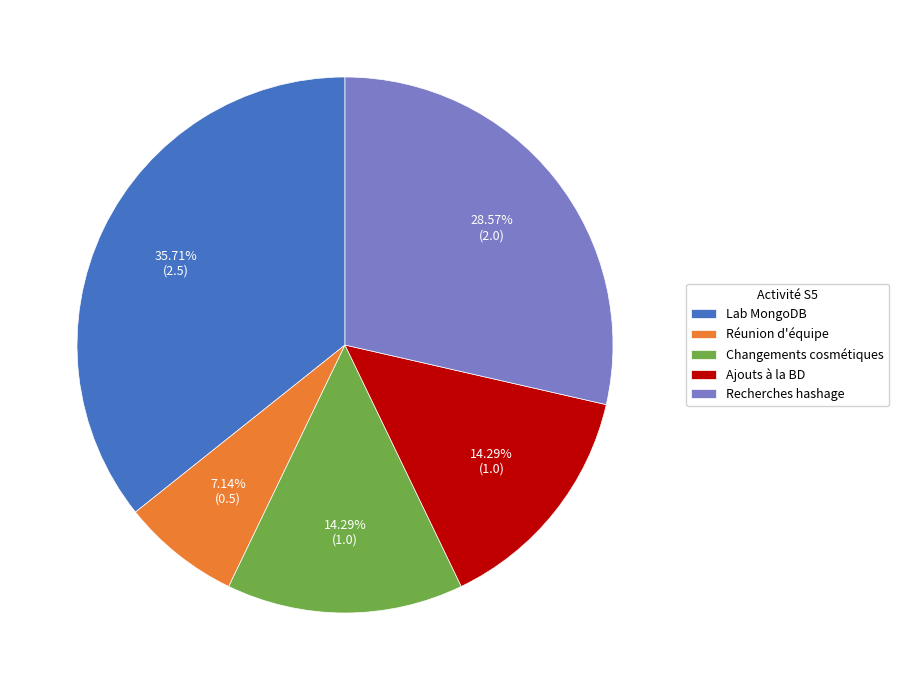

To the nearest percent, what is the combined percentage of Lab MongoDB and Changements cosmétiques?

50%